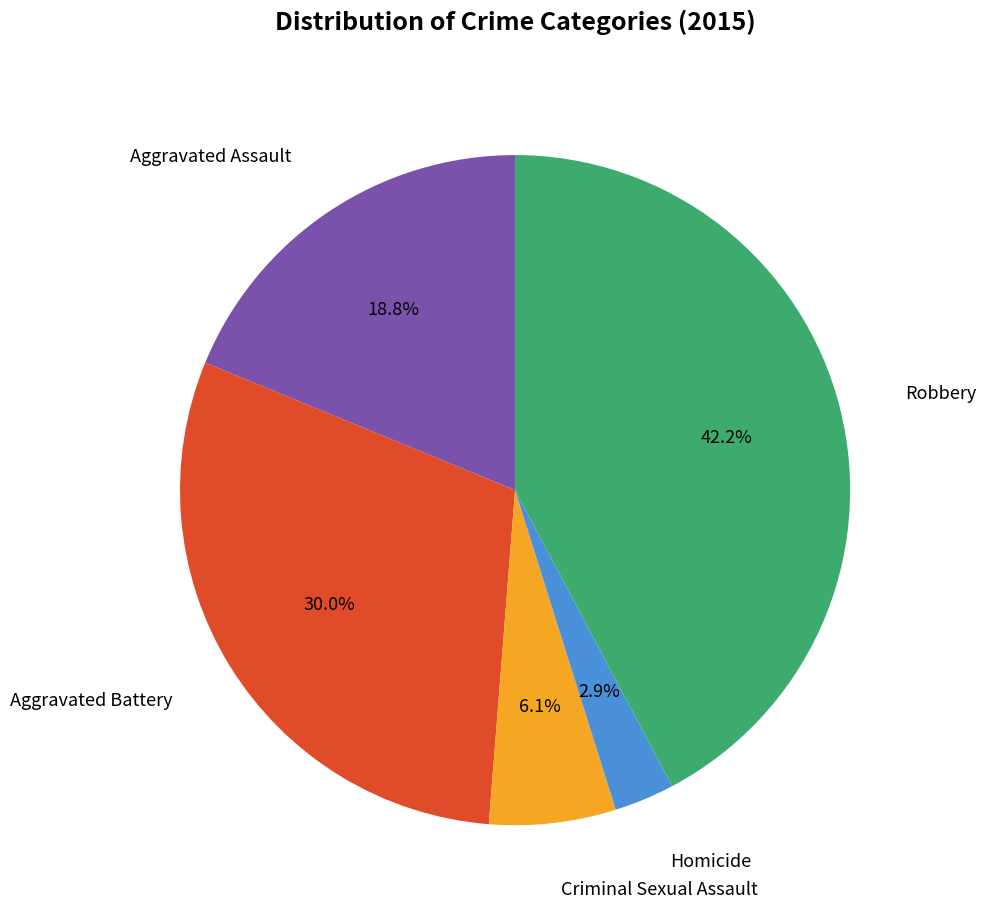

Is there any slice that represents more than half of the pie?

No